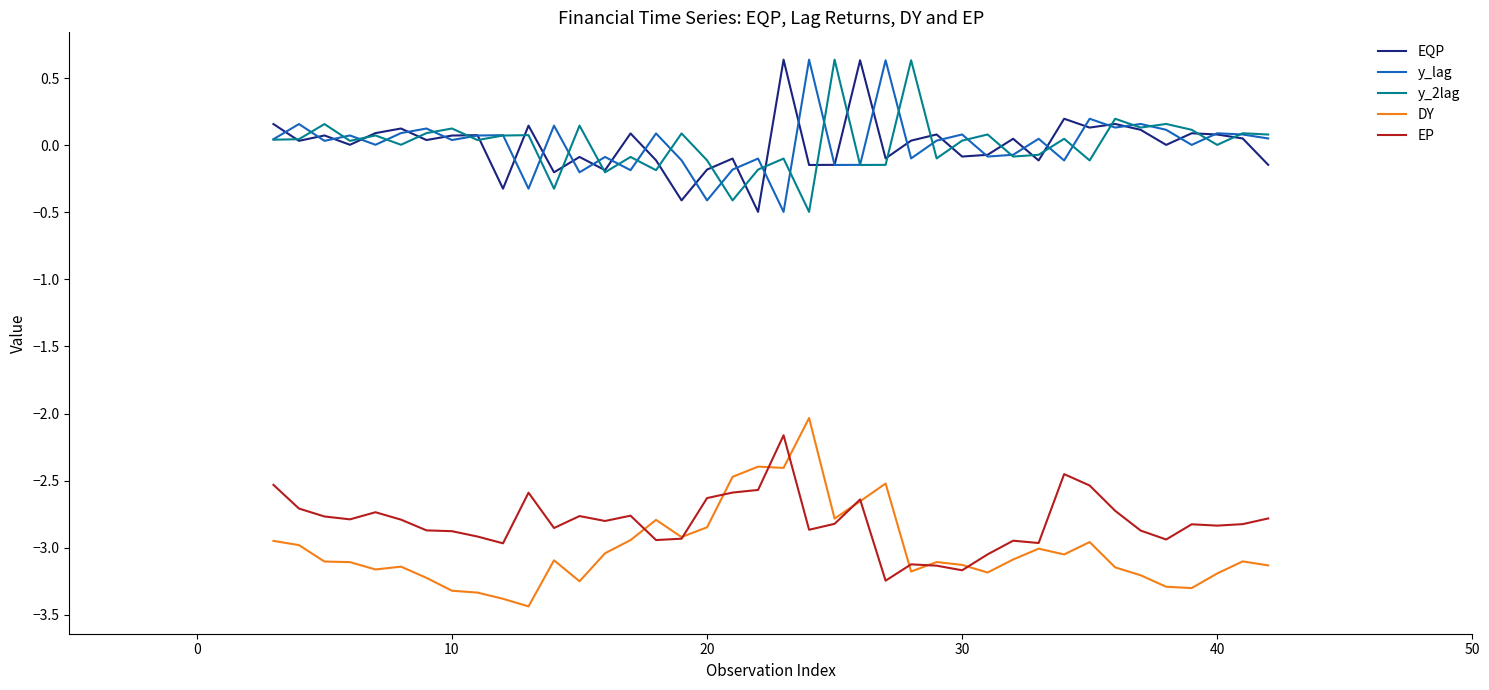

What is the maximum value for y_2lag?

0.6